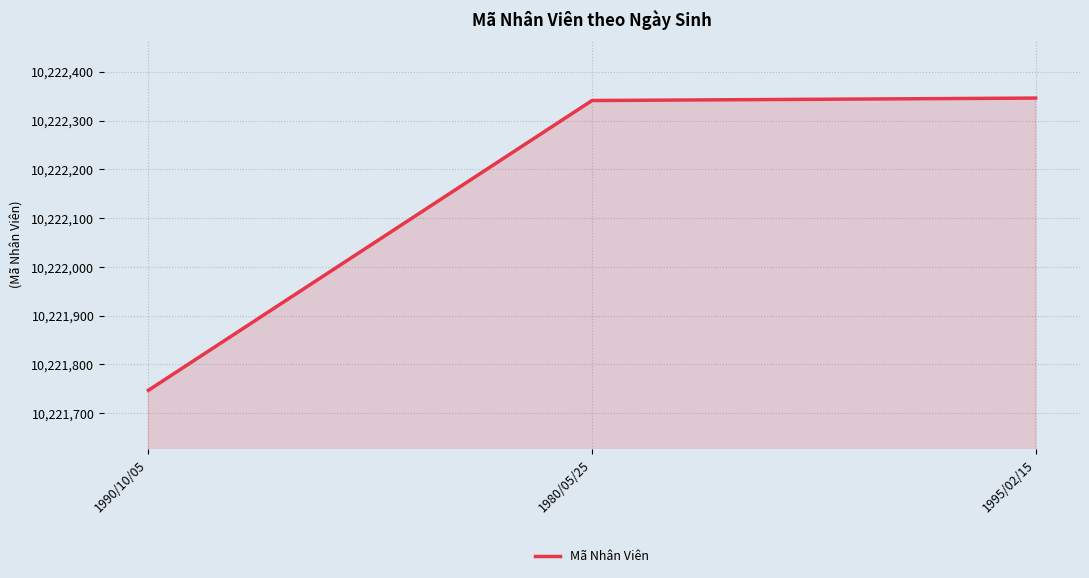

Reading right to left, extract all data points from this chart.

10222346	10222341	10221747